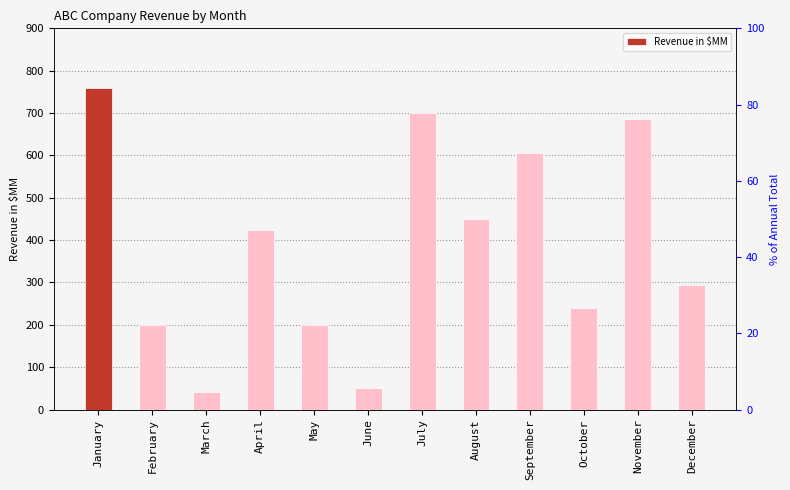

The value at March is 26. True or false?

False